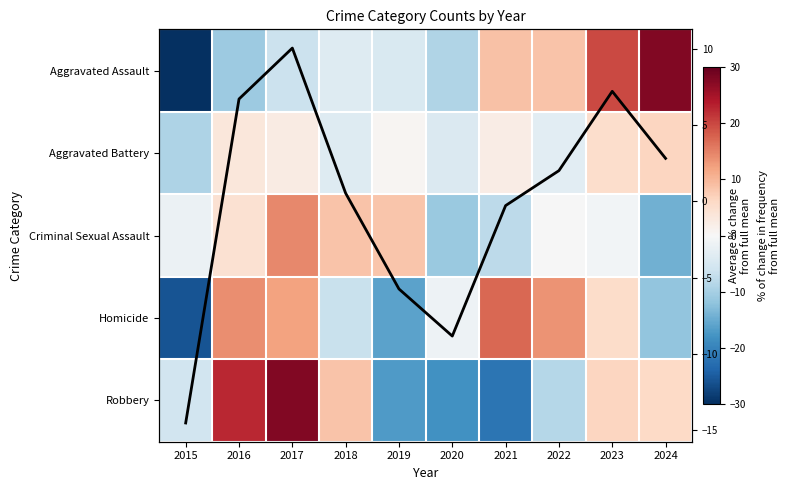

At which label is Aggravated Battery closest to -1?

2019